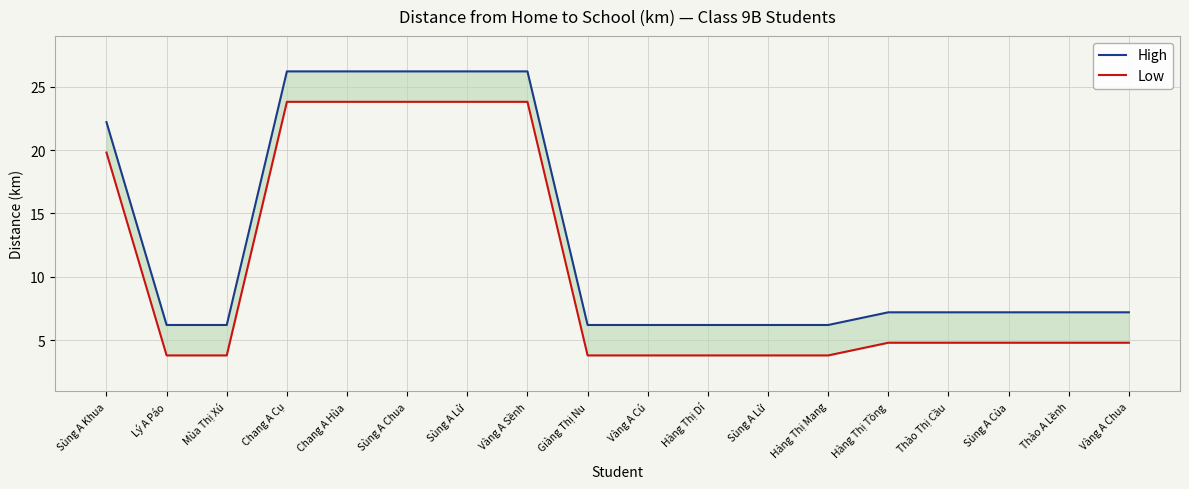

How many lines are shown in the chart?

2